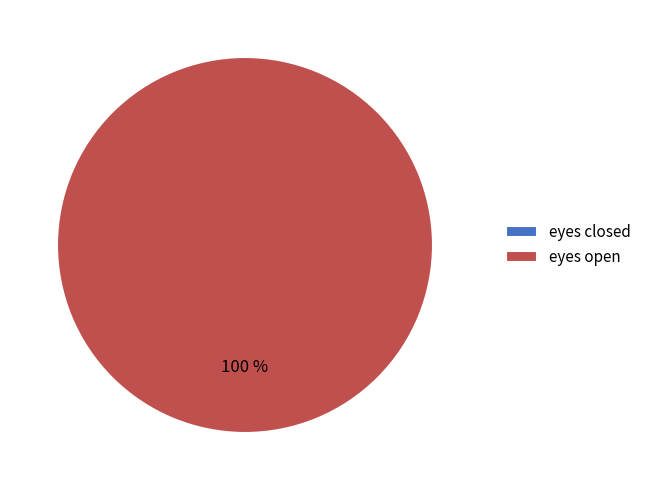

What is the largest slice in the pie chart?

eyes open